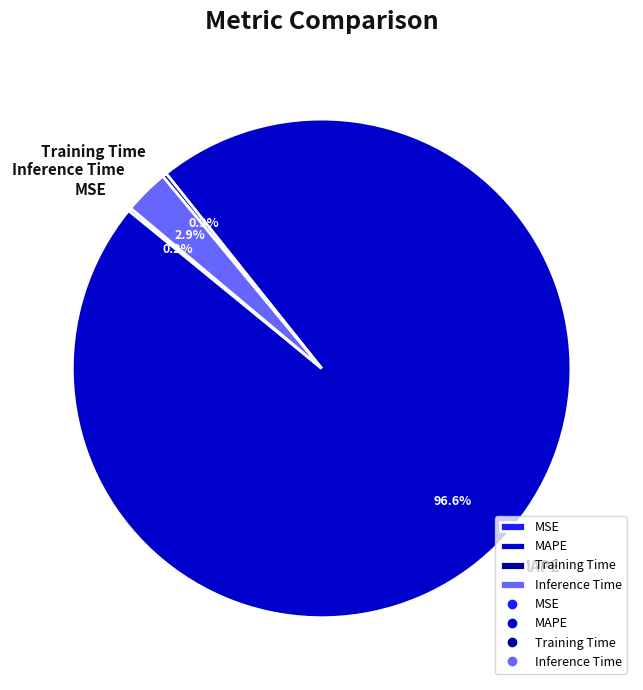

What is the majority slice?

MAPE